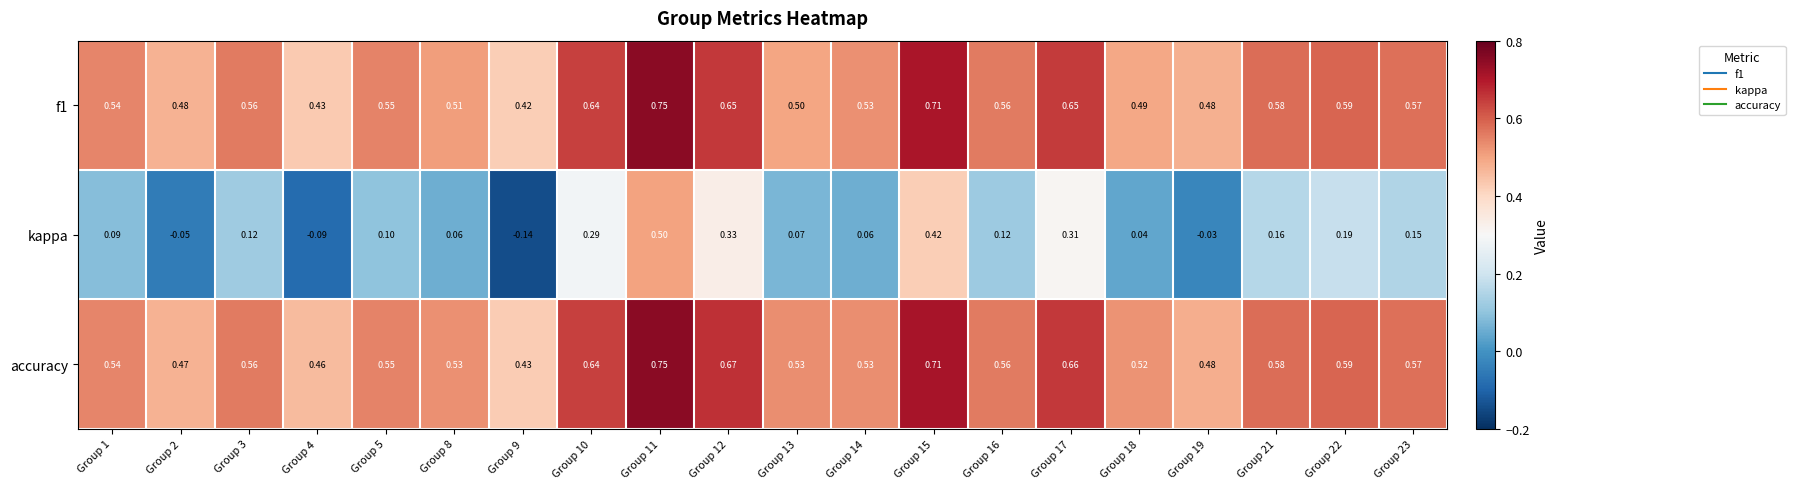

Which series changed the most between Group 15 and Group 16?

kappa